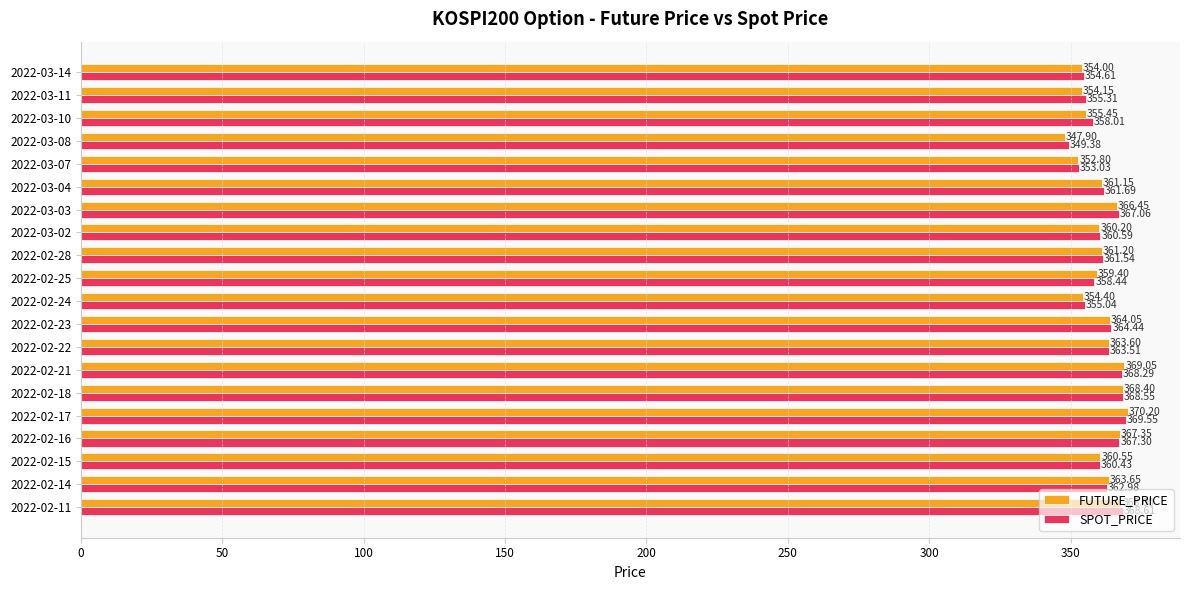

Which series changed the most between 2022-02-24 and 2022-03-14?

SPOT_PRICE